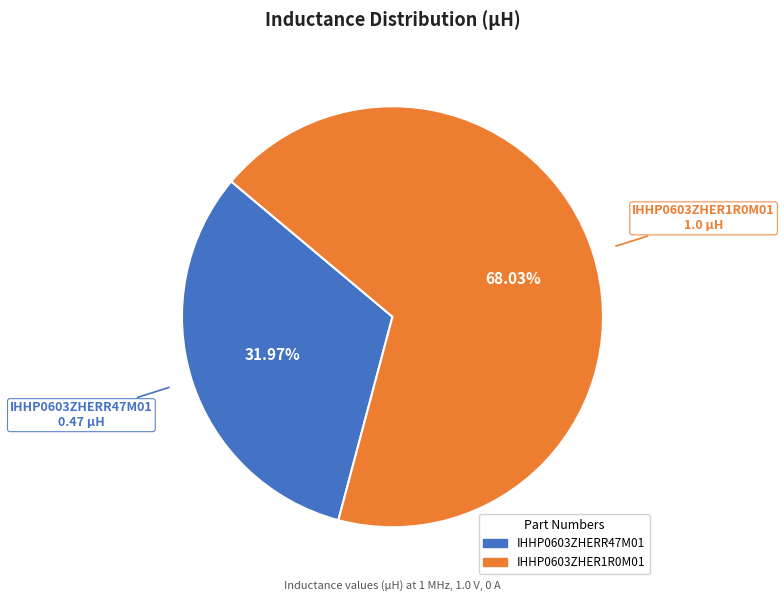

What percentage is NOT represented by IHHP0603ZHER1R0M01?

32.0%